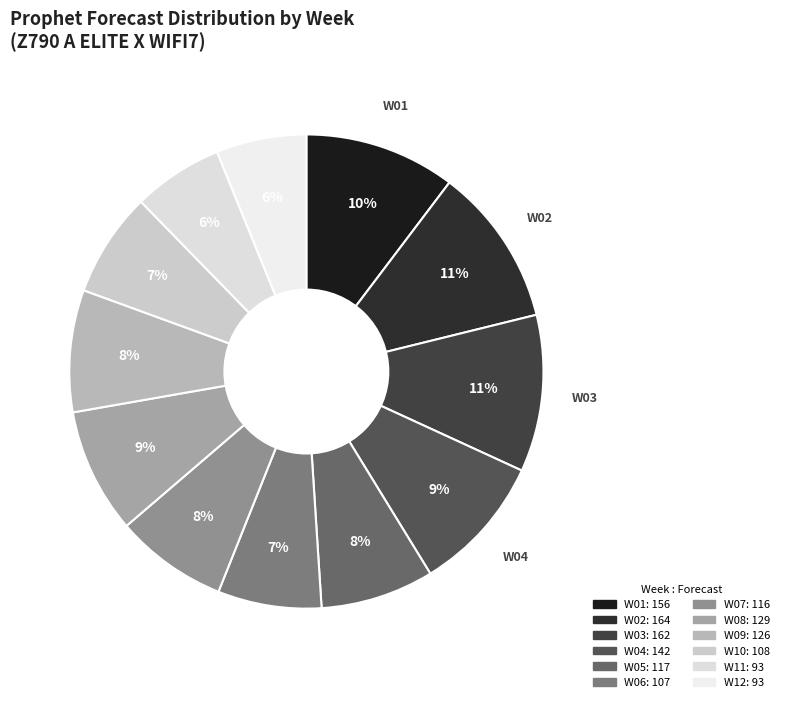

What percentage do W01 and W02 together represent?

21.2%